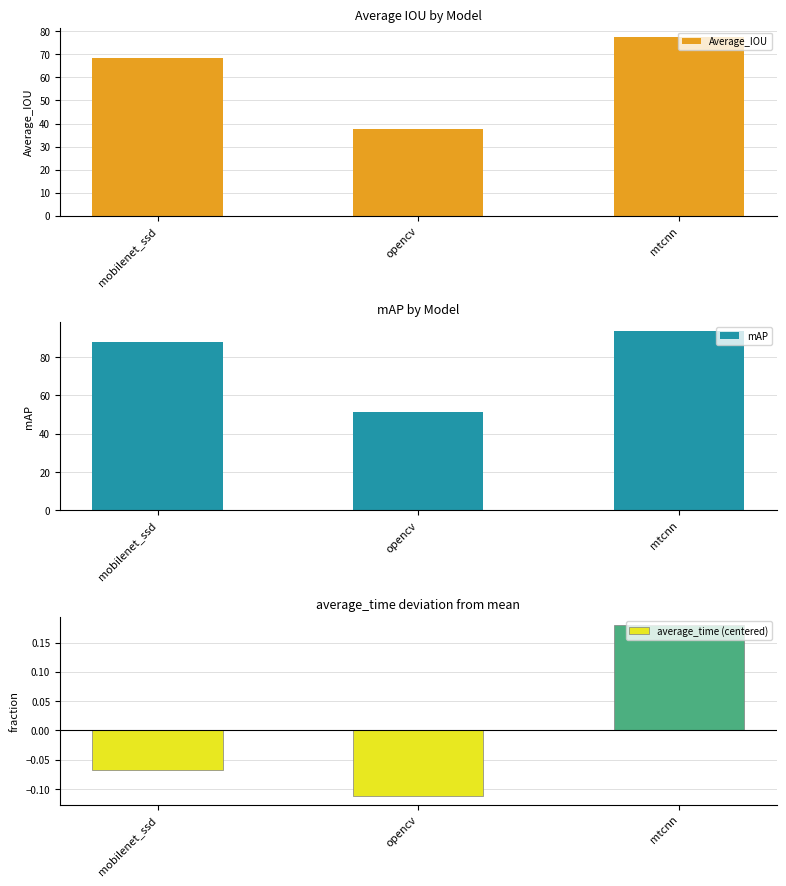

Count the average_time (centered) values in the range 0 to 1.

1